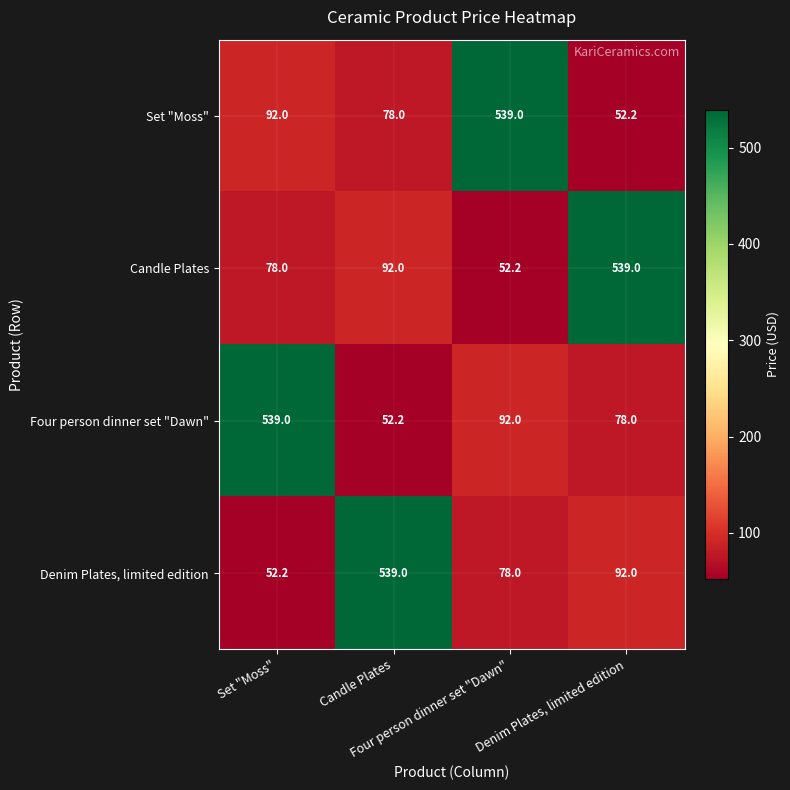

What is the smallest value displayed?

52.2